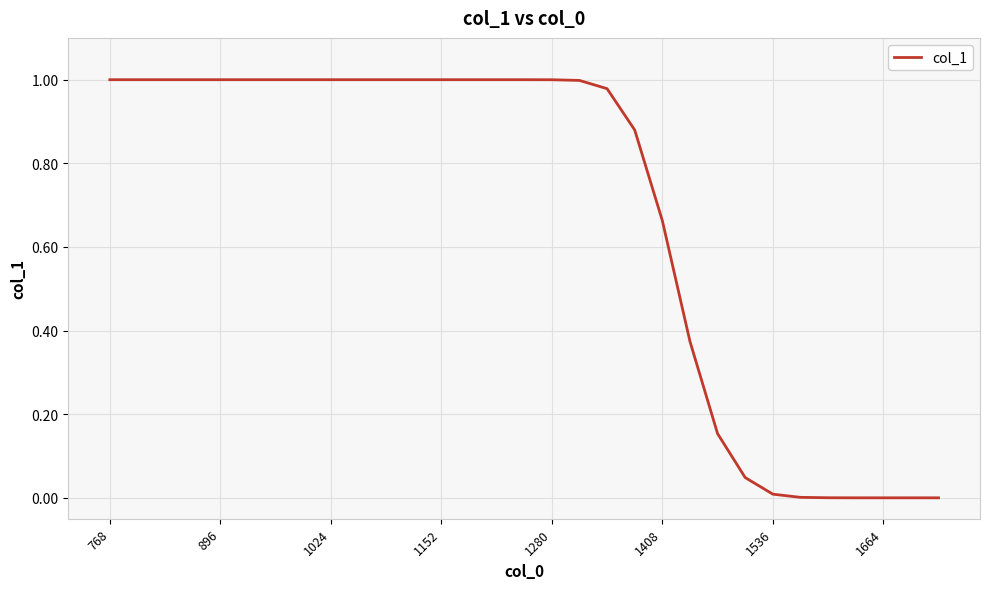

What is the difference between the maximum and minimum values?

1.0